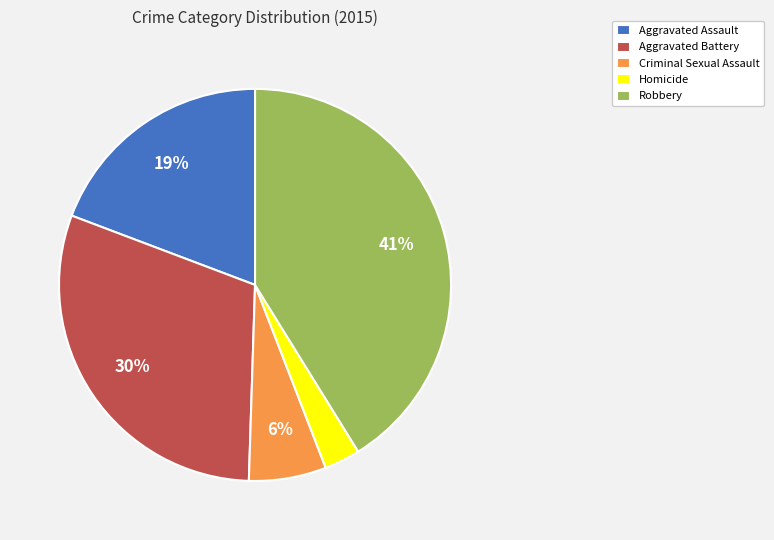

To the nearest percent, what is the difference between the largest and smallest slice percentages?

38%